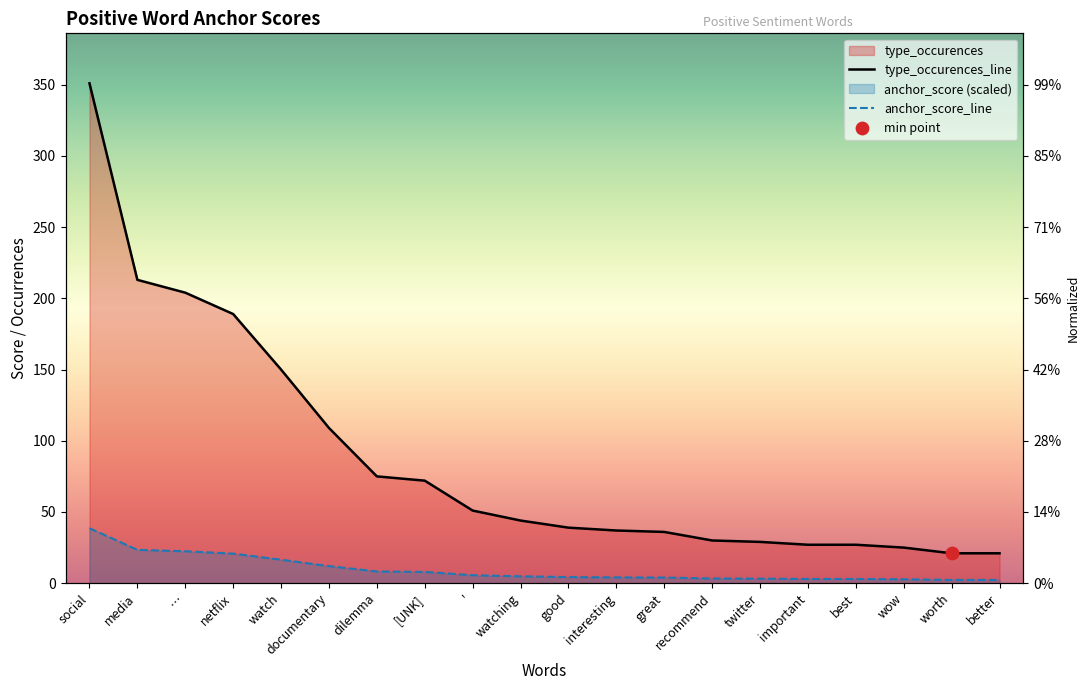

At which category is the sum across all series the highest?

social